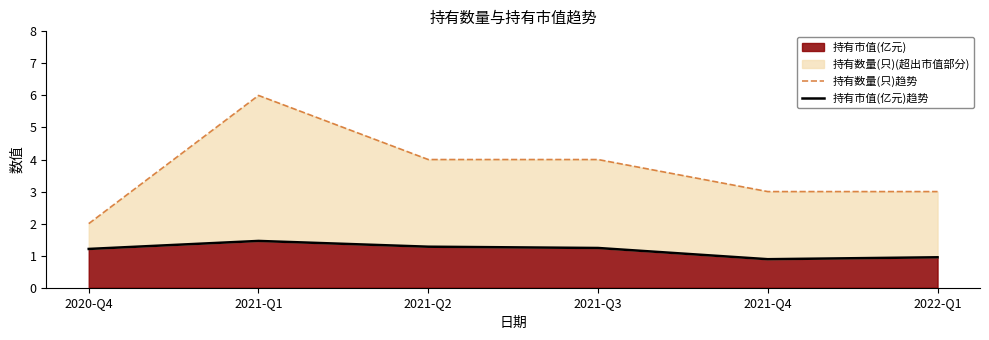

List the series in order of their peak value, lowest first.

持有市值(亿元)趋势, 持有数量(只)趋势